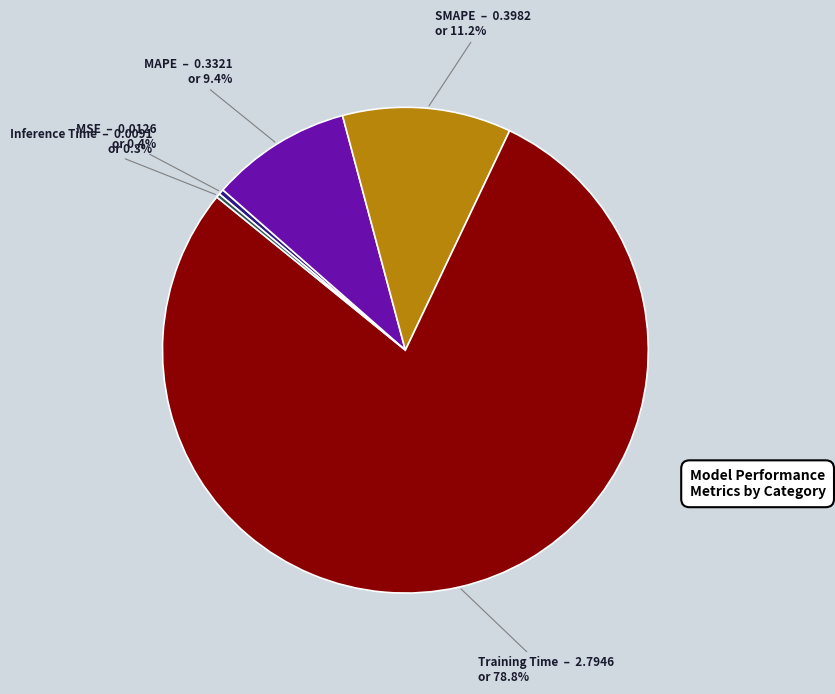

Is the sum of Training Time and MSE greater than half?

Yes